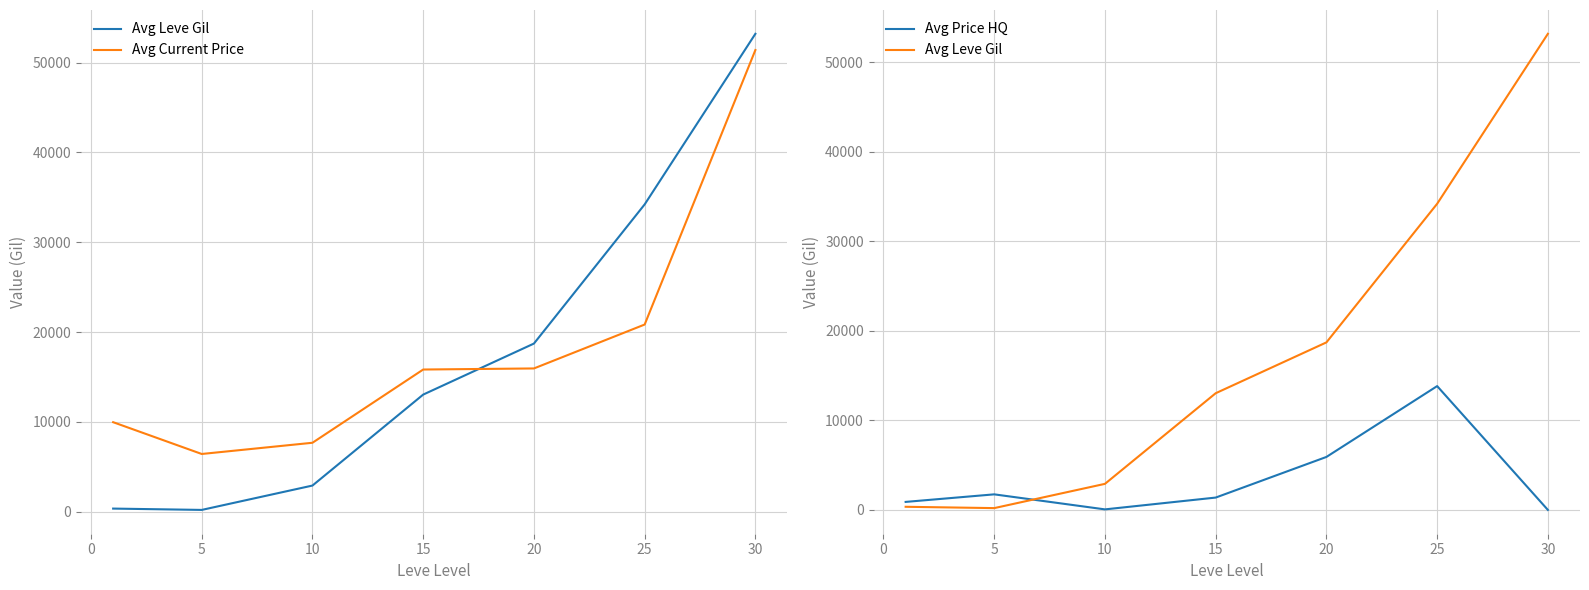

Rank the series by their maximum value, from lowest to highest.

Avg Price HQ, Avg Current Price, Avg Leve Gil